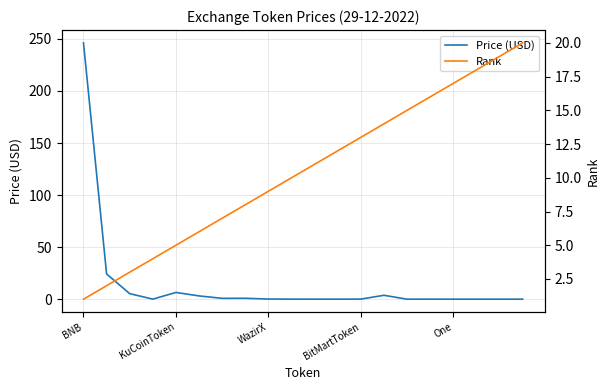

Is the value of Price (USD) at KuCoinToken greater than the value of Rank at 6?

Yes